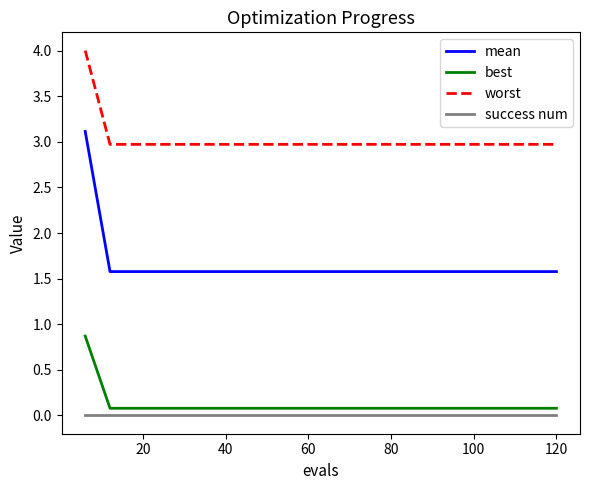

Is this an area chart (filled region under the line)?

No